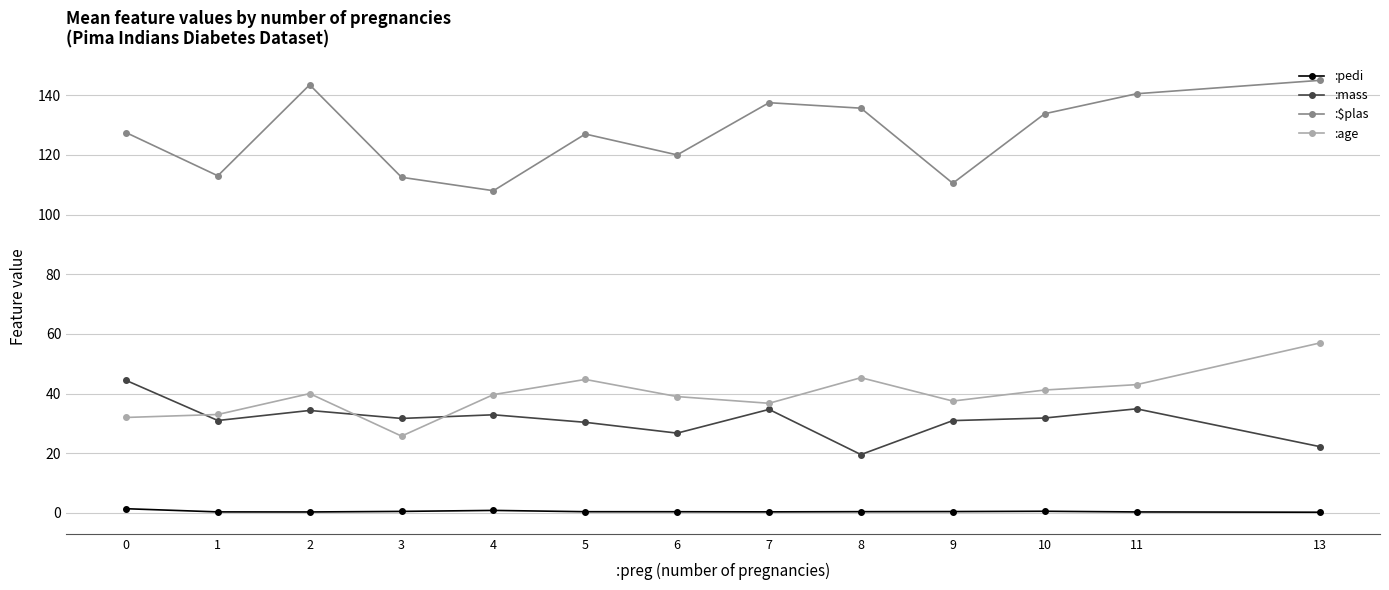

How many interior local valleys does the :$plas series have?

4